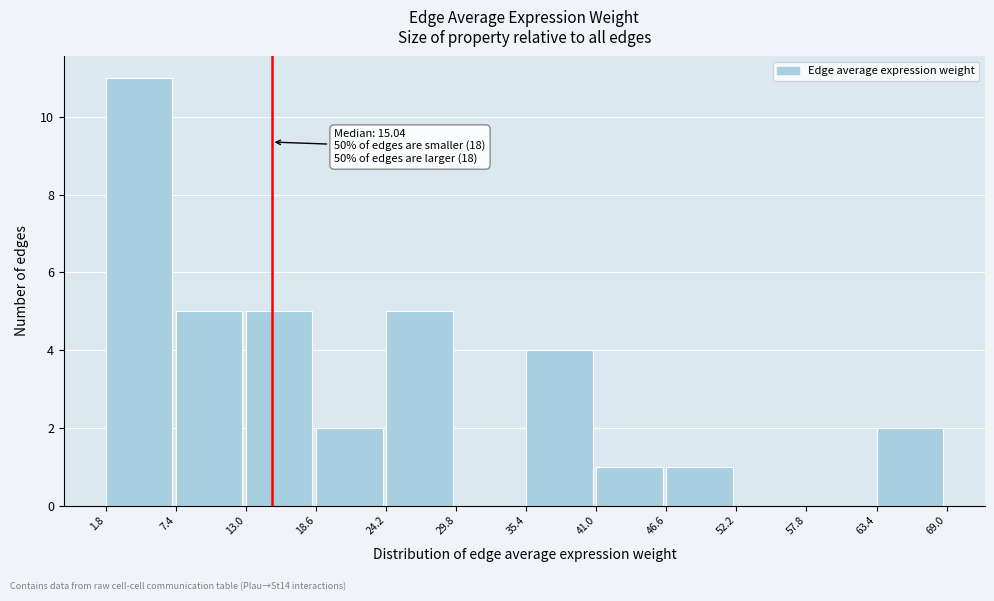

Over which range of the x-axis is the bar tallest?

1.8 to 7.4